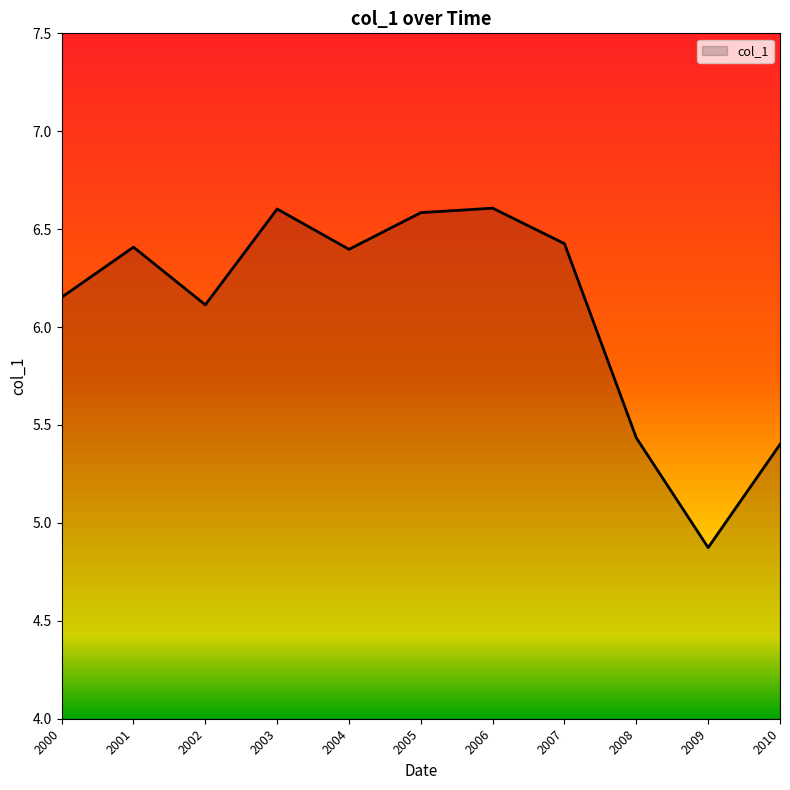

The value at 2004 is 6.4. True or false?

True